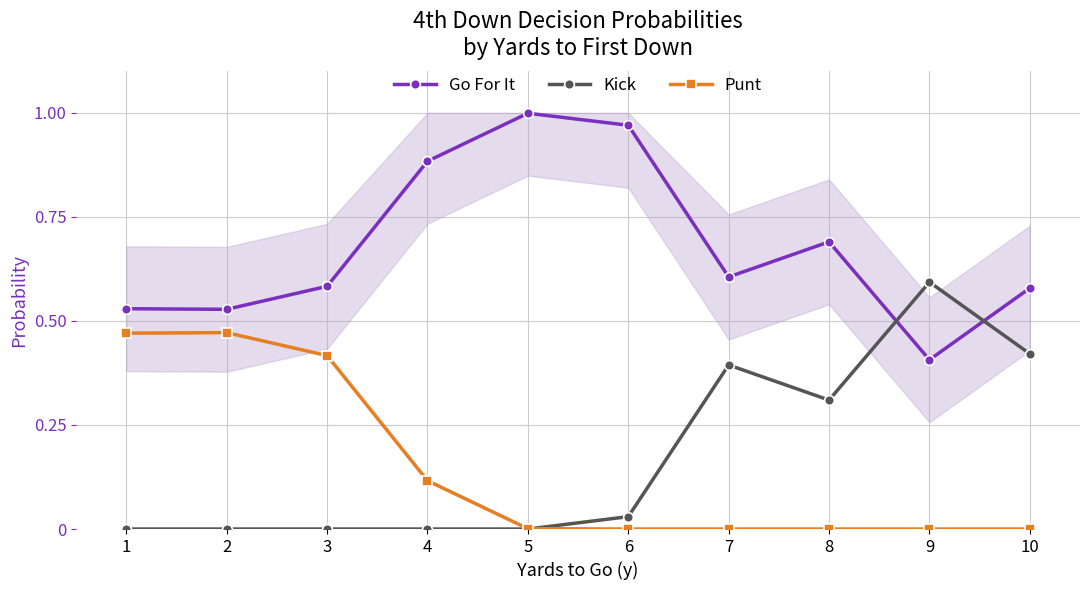

True or false: Go For It and Punt cross at least once.

False